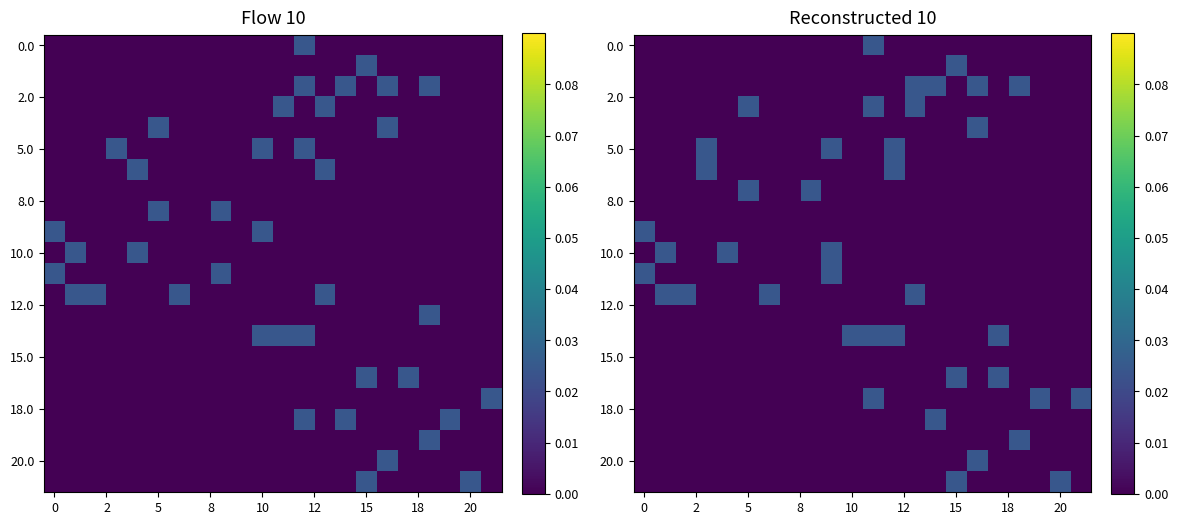

At which category is the sum across all series the highest?

11